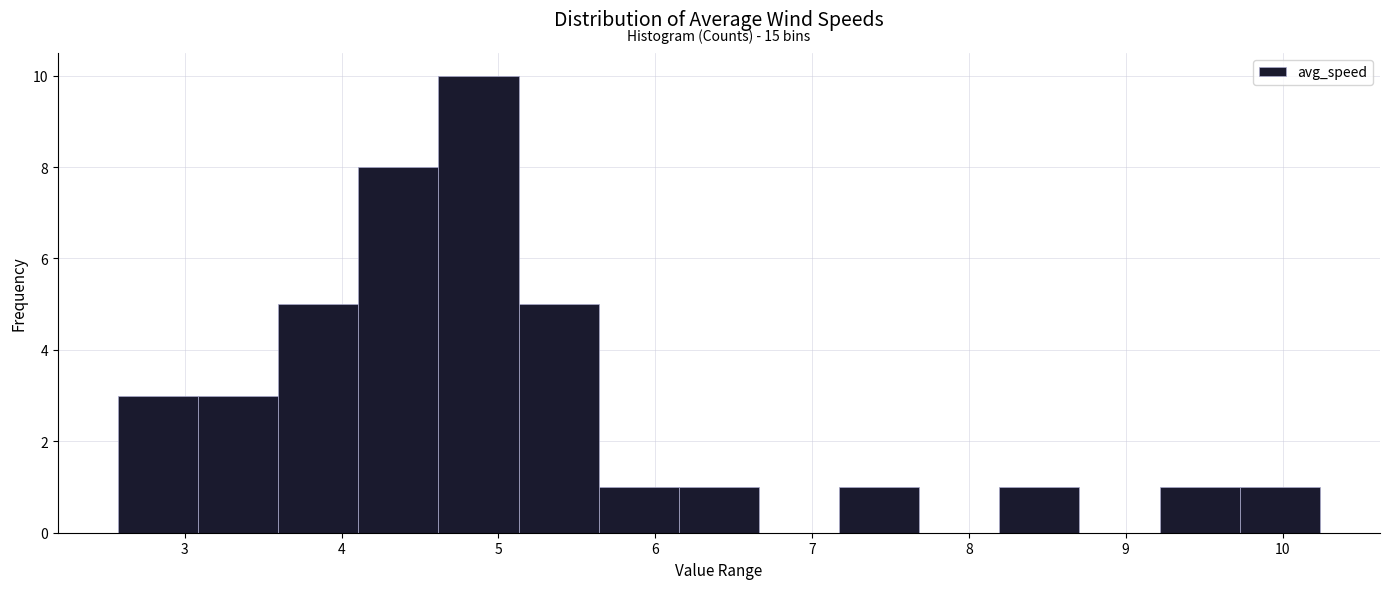

Which range on the x-axis has the tallest bar?

4.6 to 5.1